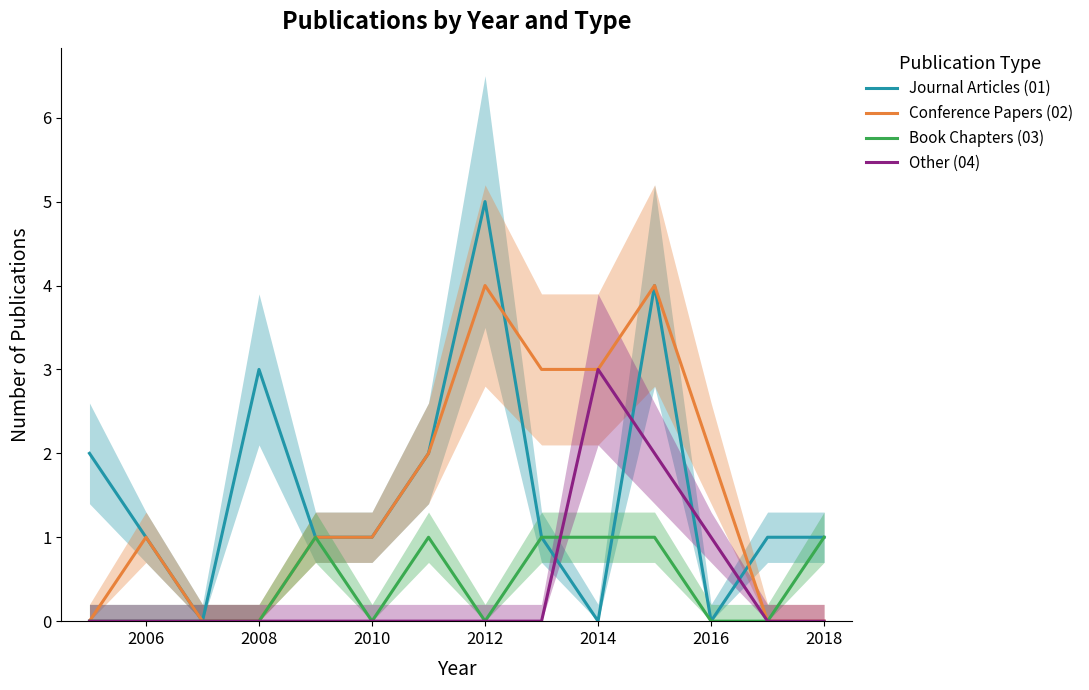

Is it true that Journal Articles (01) equals 1 at 2018?

True